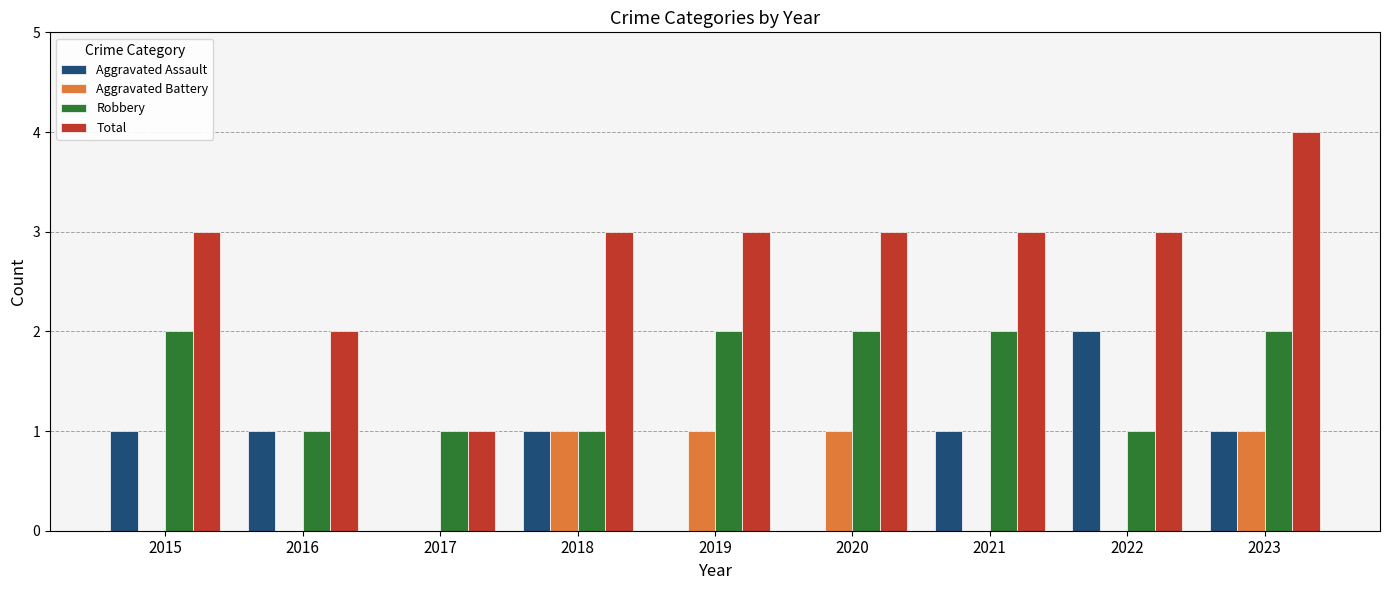

At which category is the sum across all series the highest?

2023